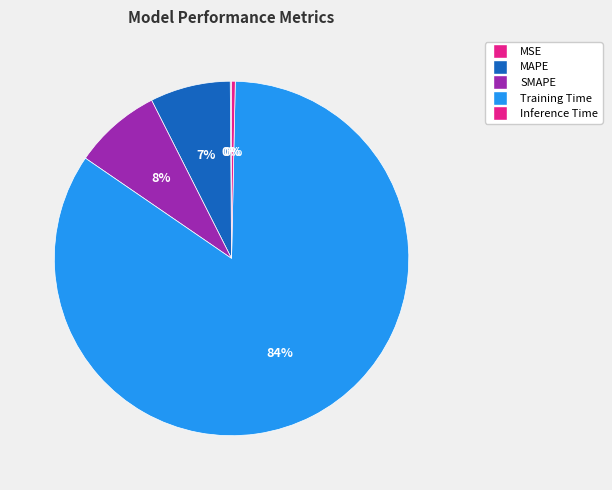

How many slices are in this pie chart?

5